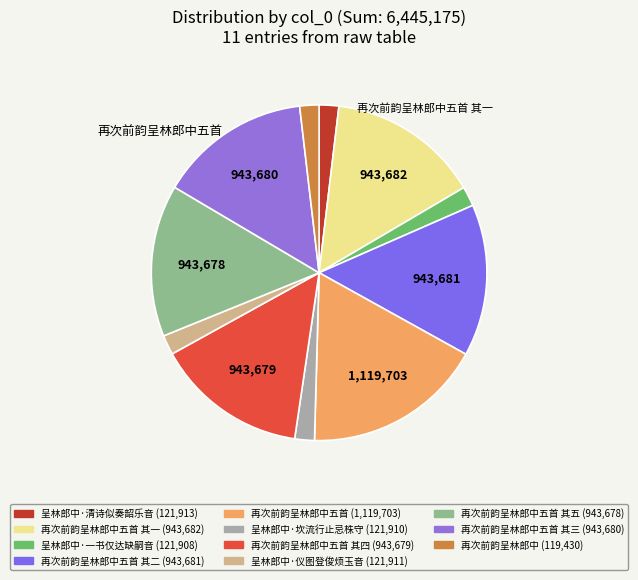

How many segments does this pie chart have?

11